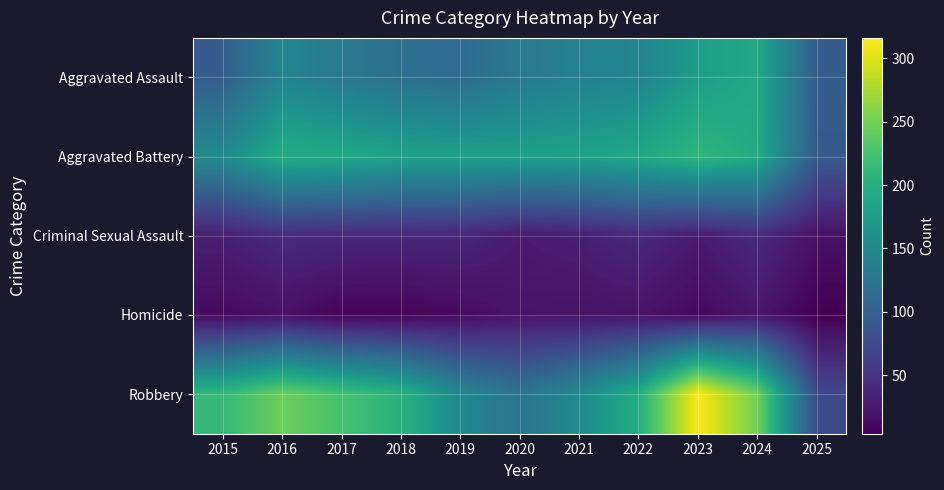

At how many categories does at least one series exceed 314?

1